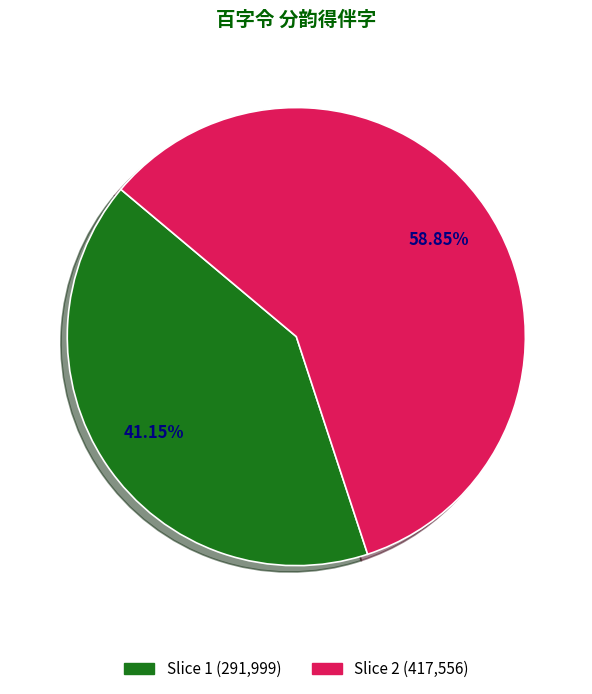

Is there a majority slice in this chart?

Yes